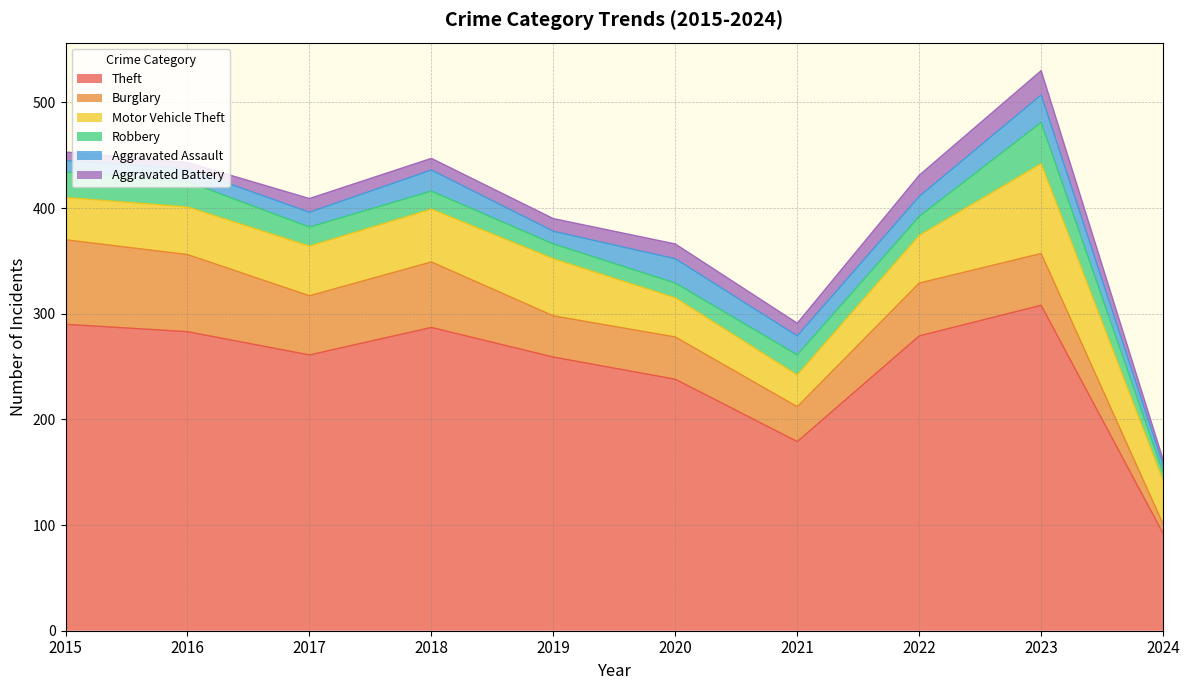

What is the average value of the Theft series?

248